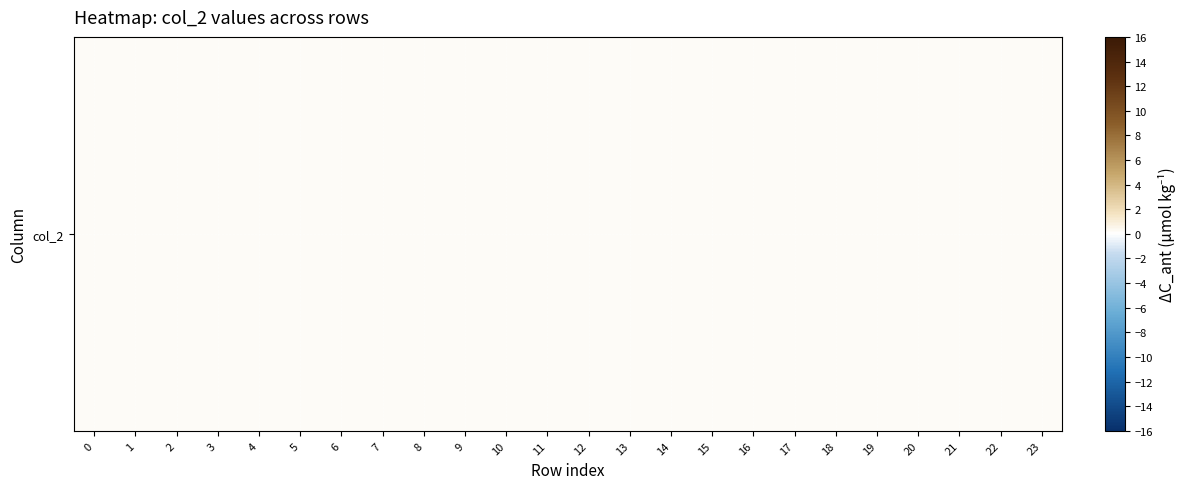

Rank the categories by value from highest to lowest.

20, 21, 10, 11, 19, 12, 9, 13, 8, 14, 18, 22, 15, 16, 17, 7, 23, 0, 6, 1, 2, 5, 4, 3